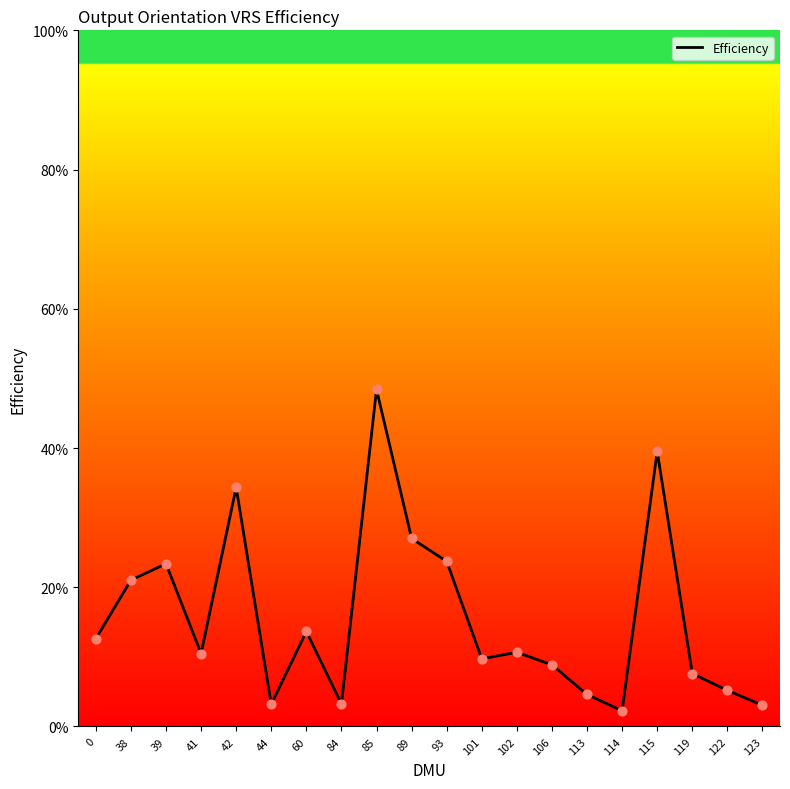

Between 44 and 106, which is larger?

106